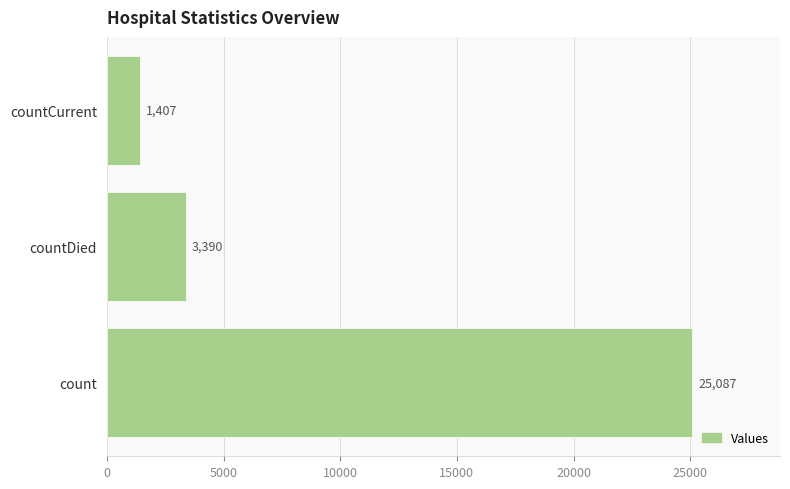

What is the average value?

9961